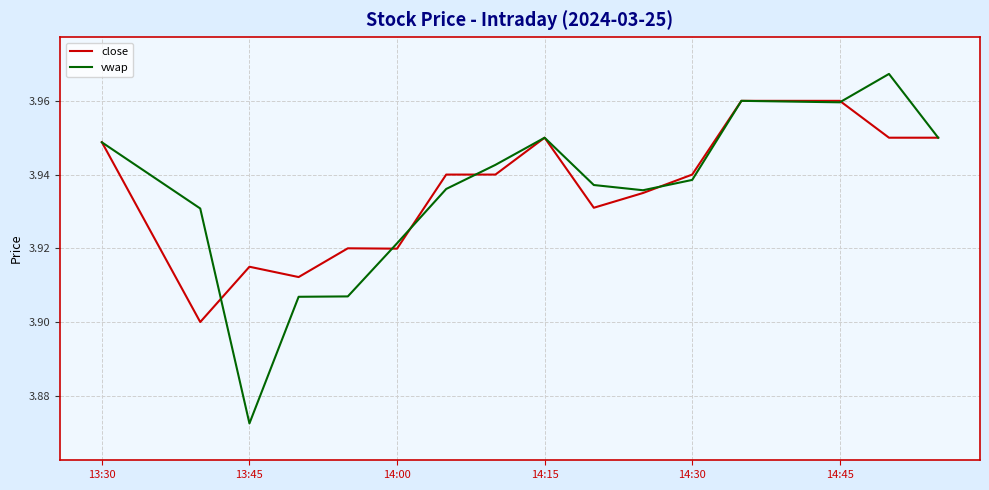

Which series has the widest spread of values?

vwap